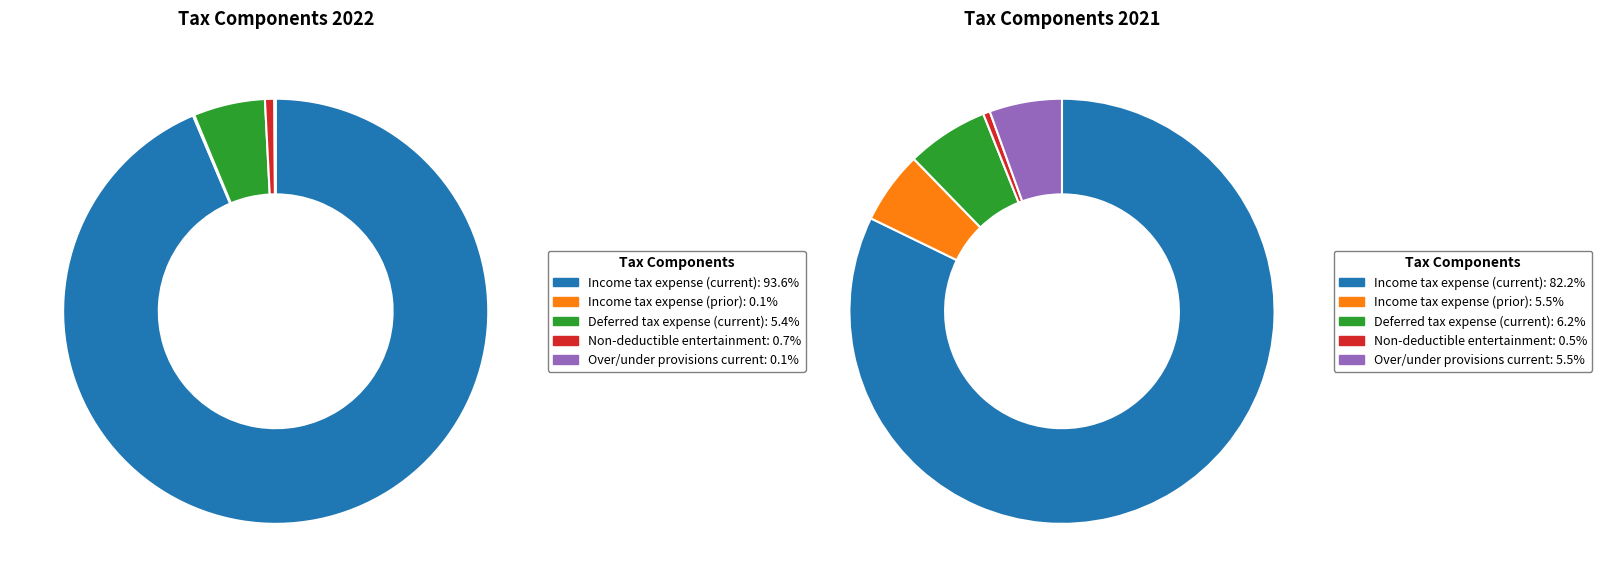

Is there any slice that represents more than half of the pie?

Yes